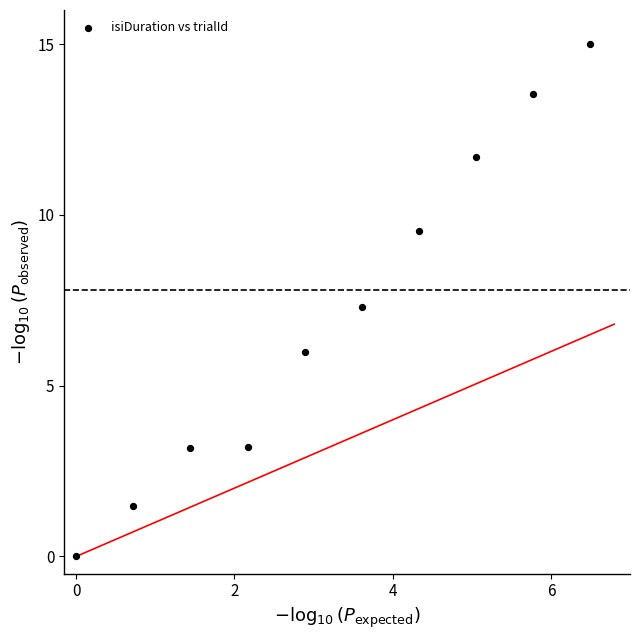

What is the range of Y values (max minus min)?

15.0